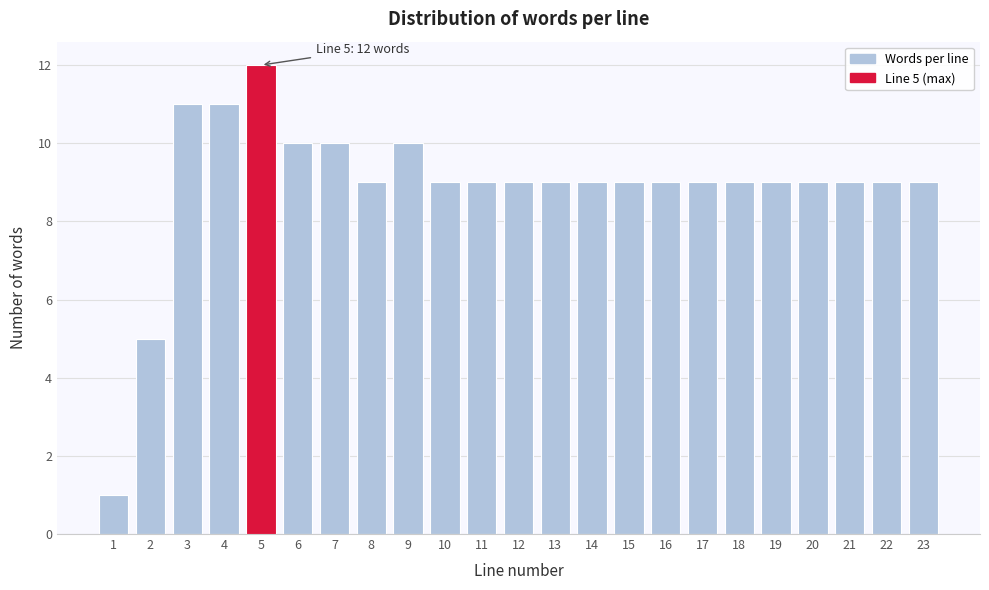

Reading right to left, transcribe all the data shown in this chart.

9	9	9	9	9	9	9	9	9	9	9	9	9	9	10	9	10	10	12	11	11	5	1